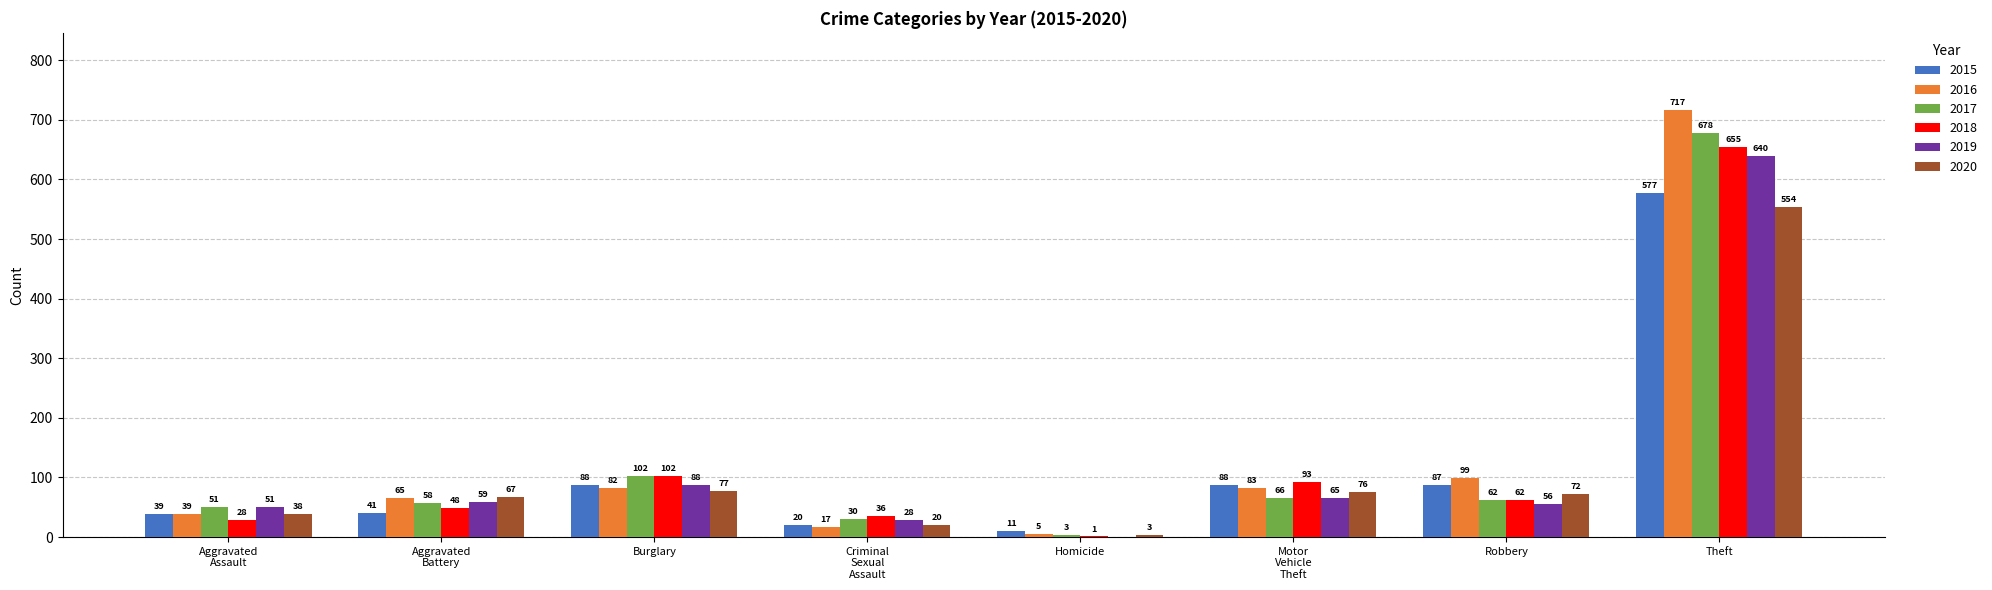

Is it true that 2017 equals 102 at Burglary?

True